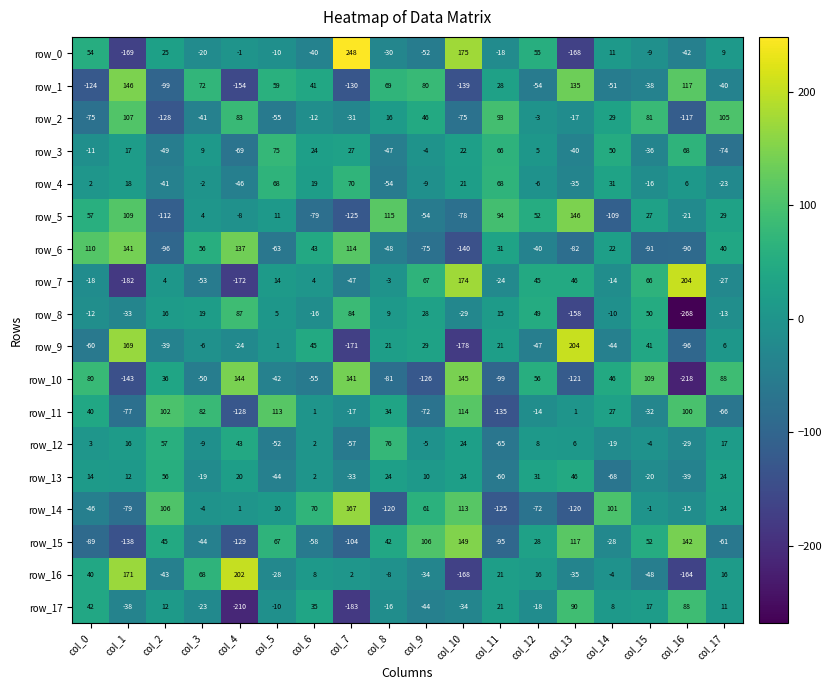

Which category has the highest value across all series?

col_7